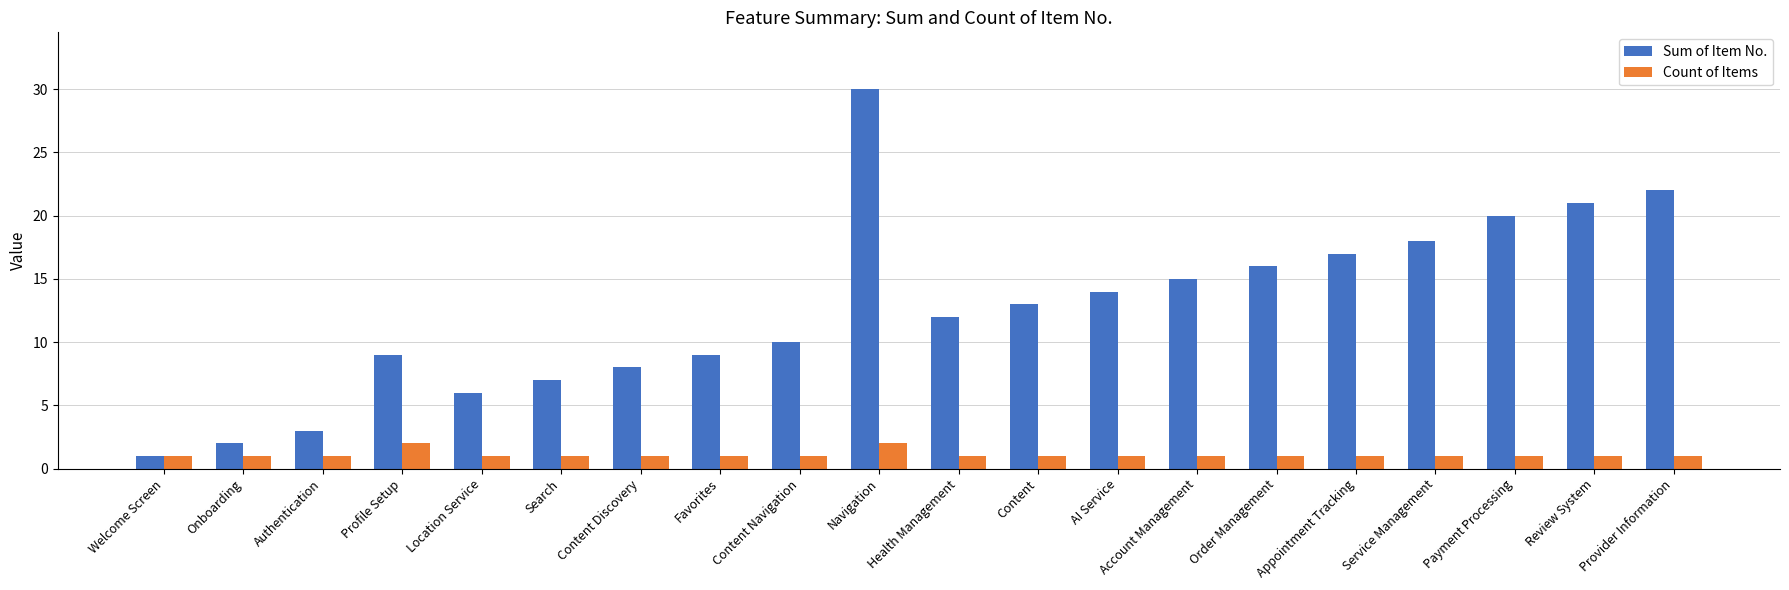

At which category is the sum across all series the highest?

Navigation